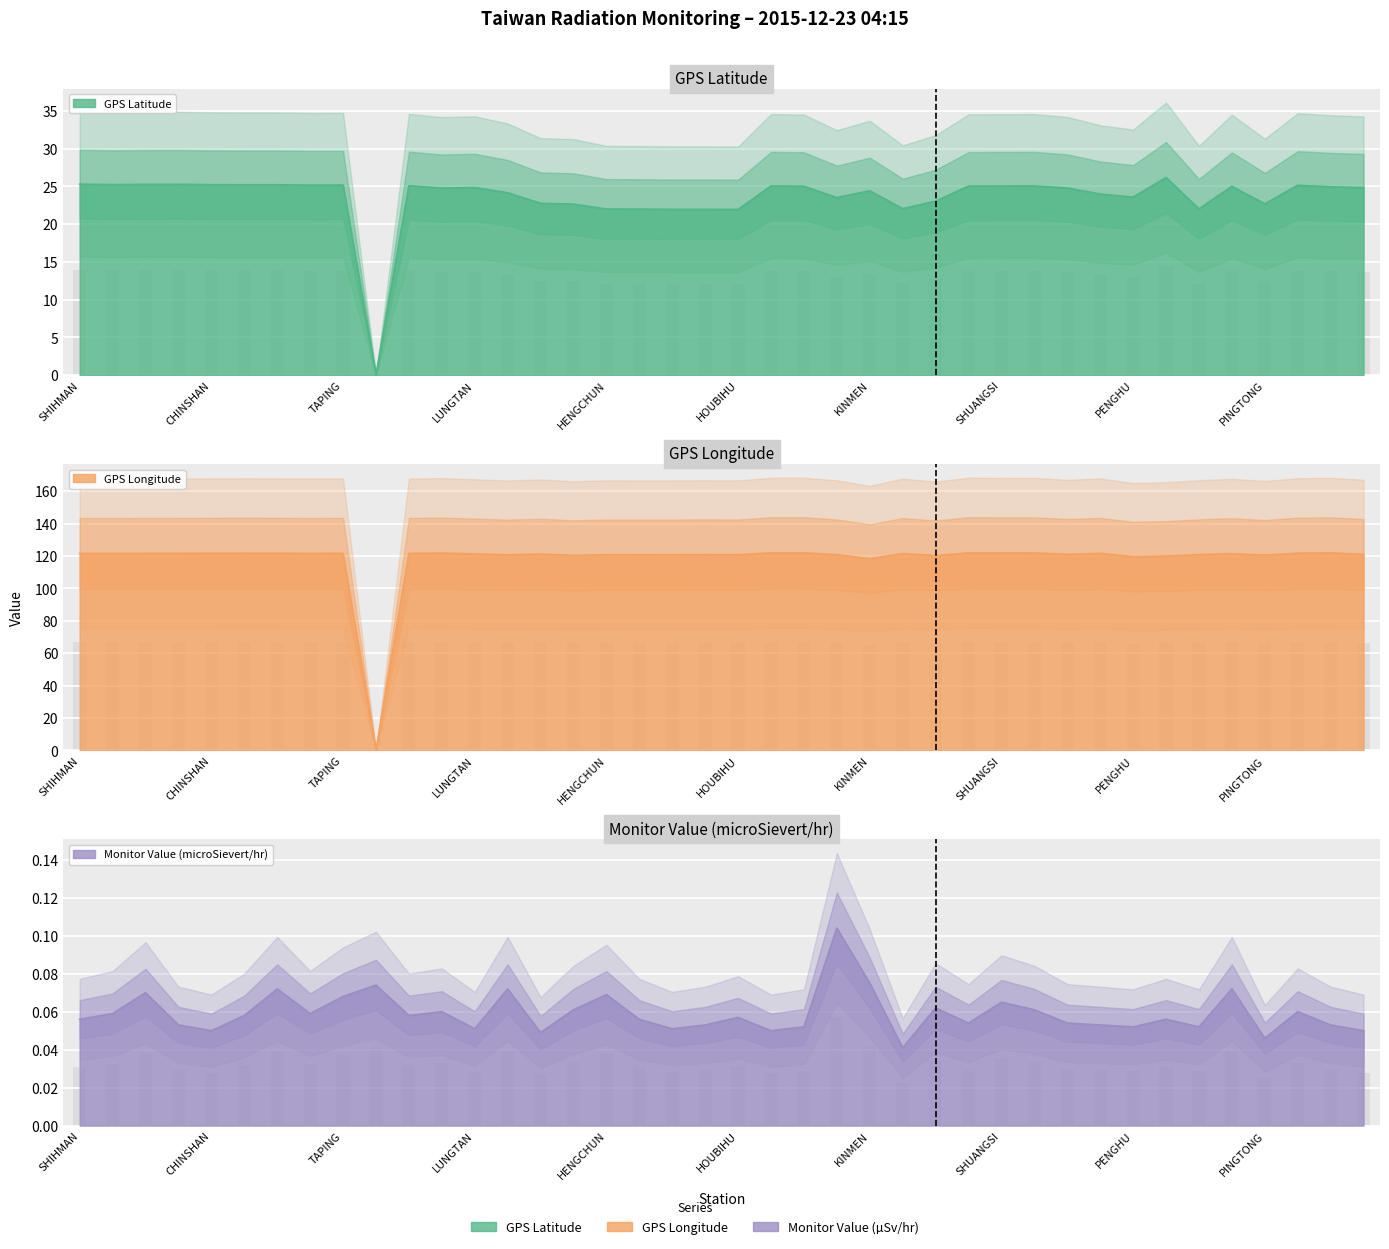

Are the bars grouped side by side (vs. stacked)?

Yes